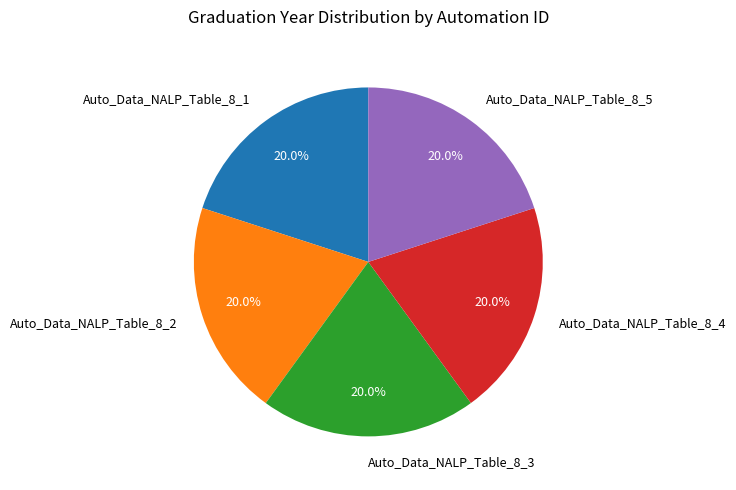

To the nearest percent, what portion does Auto_Data_NALP_Table_8_2 represent?

20%